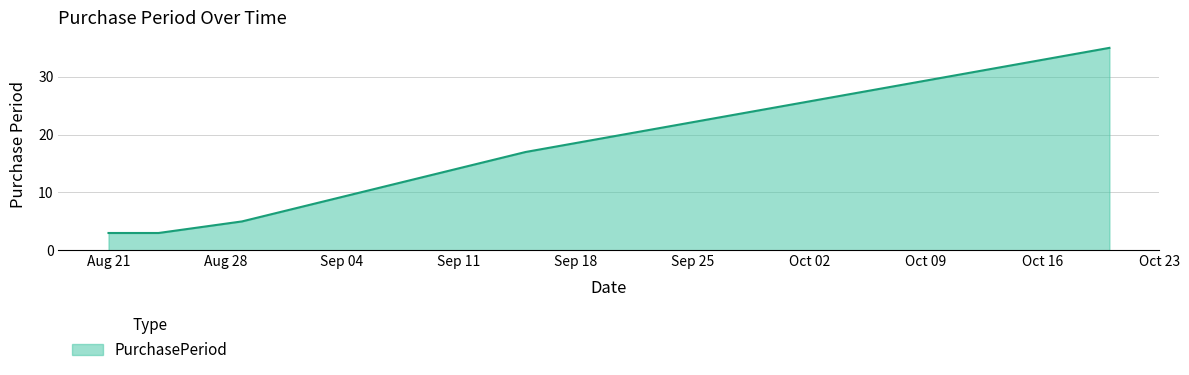

What is the greatest value displayed?

35